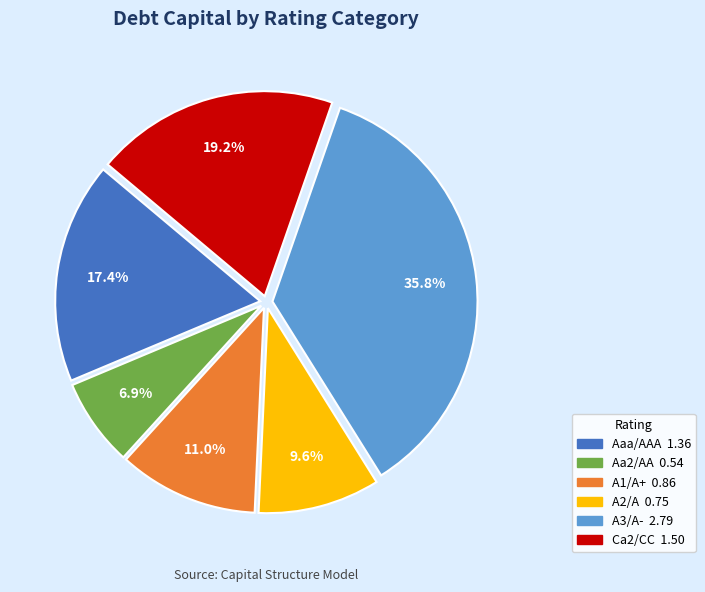

What percentage is the Ca2/CC slice, to the nearest percent?

19%